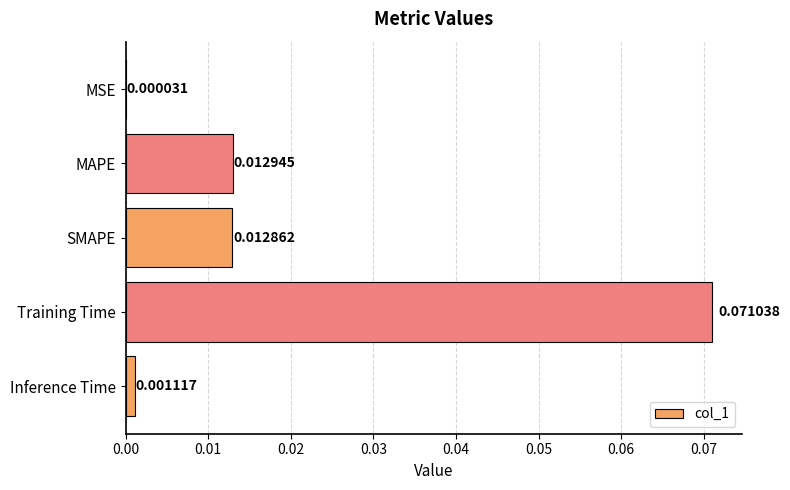

Which category has the highest value across all series?

Training Time